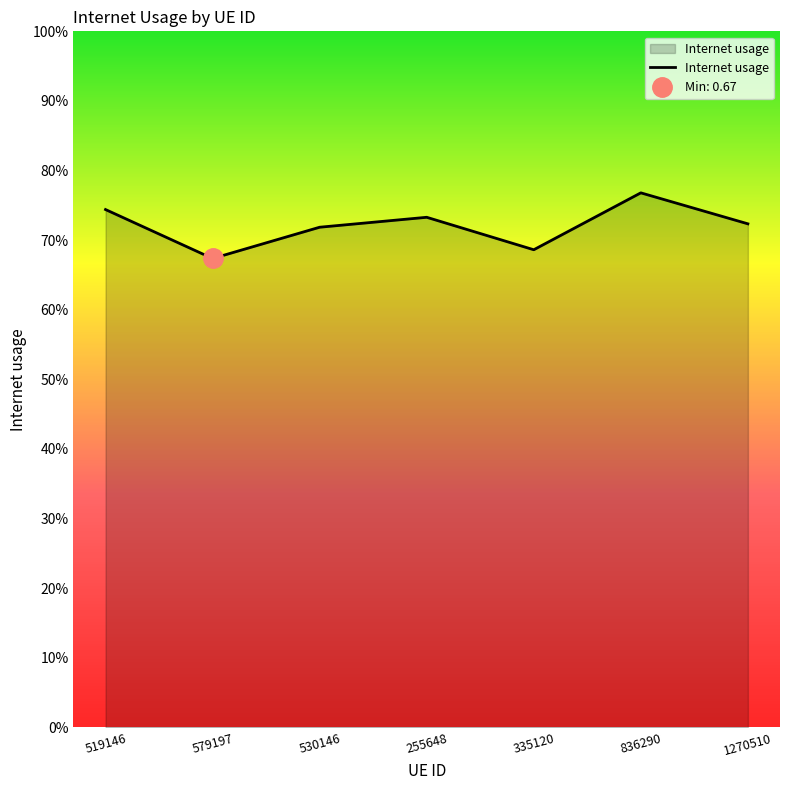

Which has a higher value, 530146 or 335120?

530146